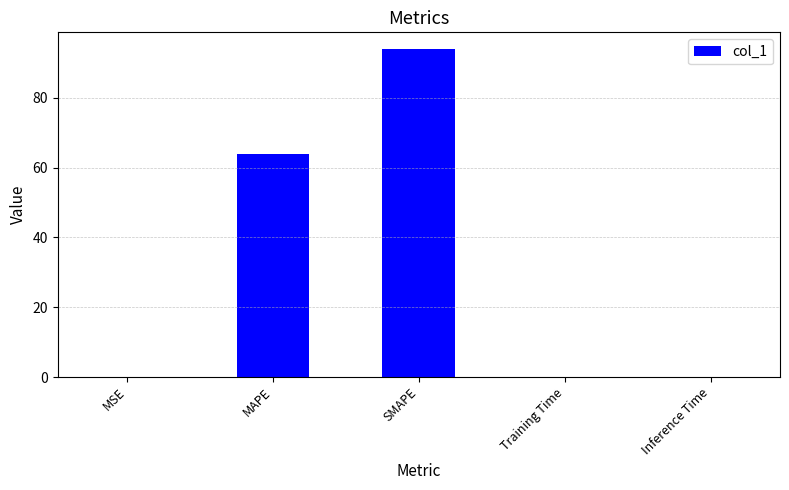

What is the greatest value displayed?

94.1